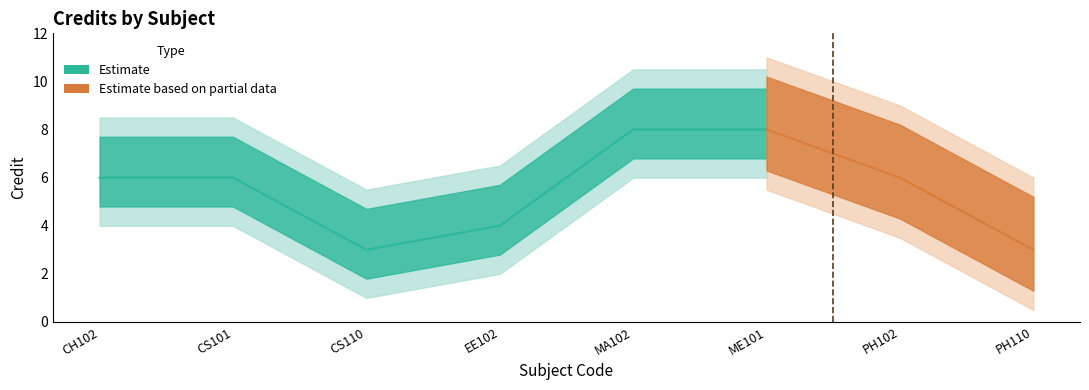

At which category does the chart reach its peak across all series?

MA102